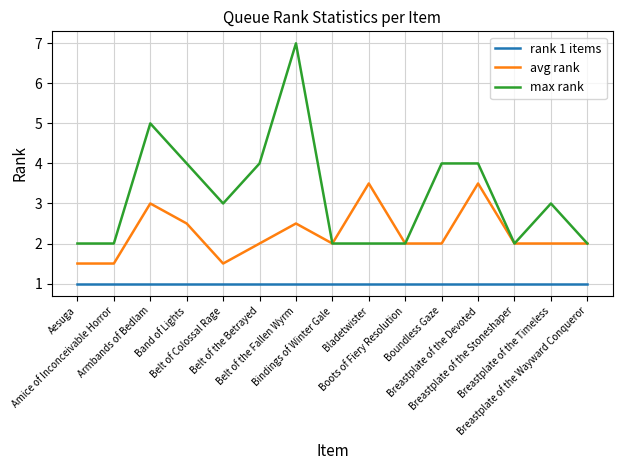

True or false: rank 1 items and max rank intersect in this chart.

False